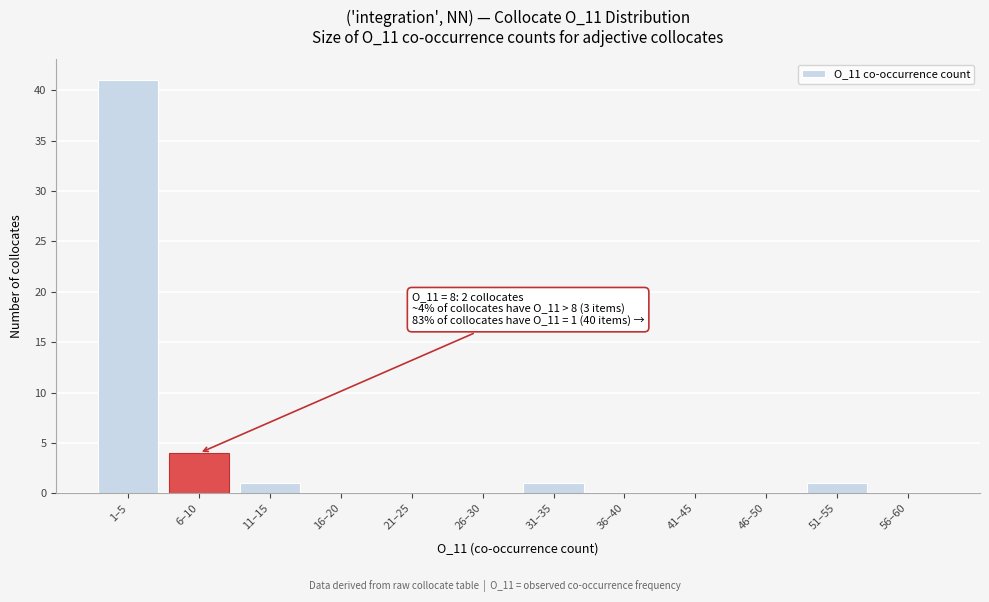

Reading right to left, transcribe all the data shown in this chart.

56–60=0	51–55=1	46–50=0	41–45=0	36–40=0	31–35=1	26–30=0	21–25=0	16–20=0	11–15=1	6–10=4	1–5=41